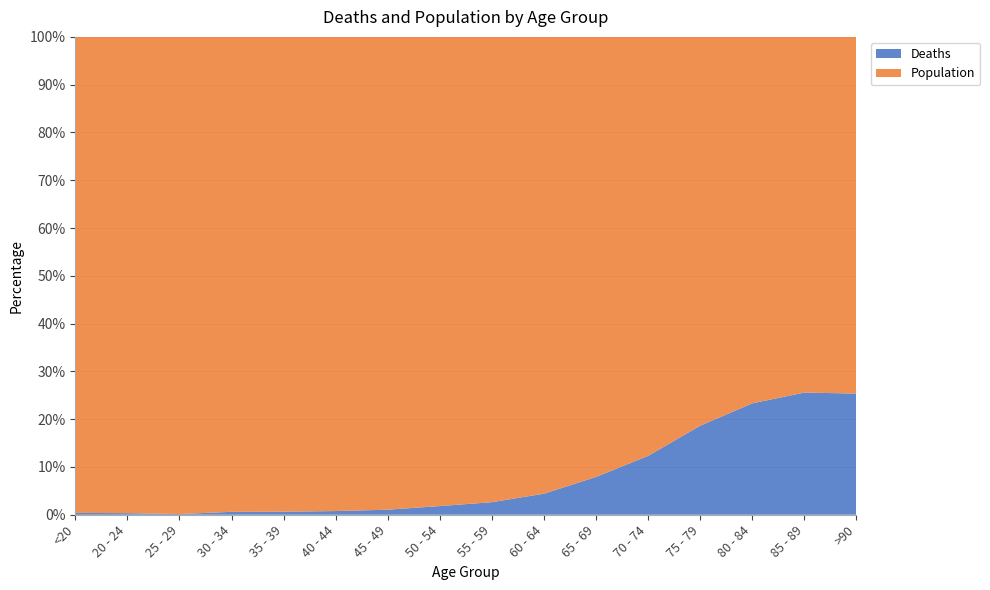

Reading left to right, what are all the values shown in this chart?

Deaths: 18	4	3	17	18	24	47	126	227	426	850	1690	2848	3273	2548	1224
Population: 4641	1191	2038	2765	2814	3078	4396	6803	8400	9236	9883	12018	12434	10764	7417	3604